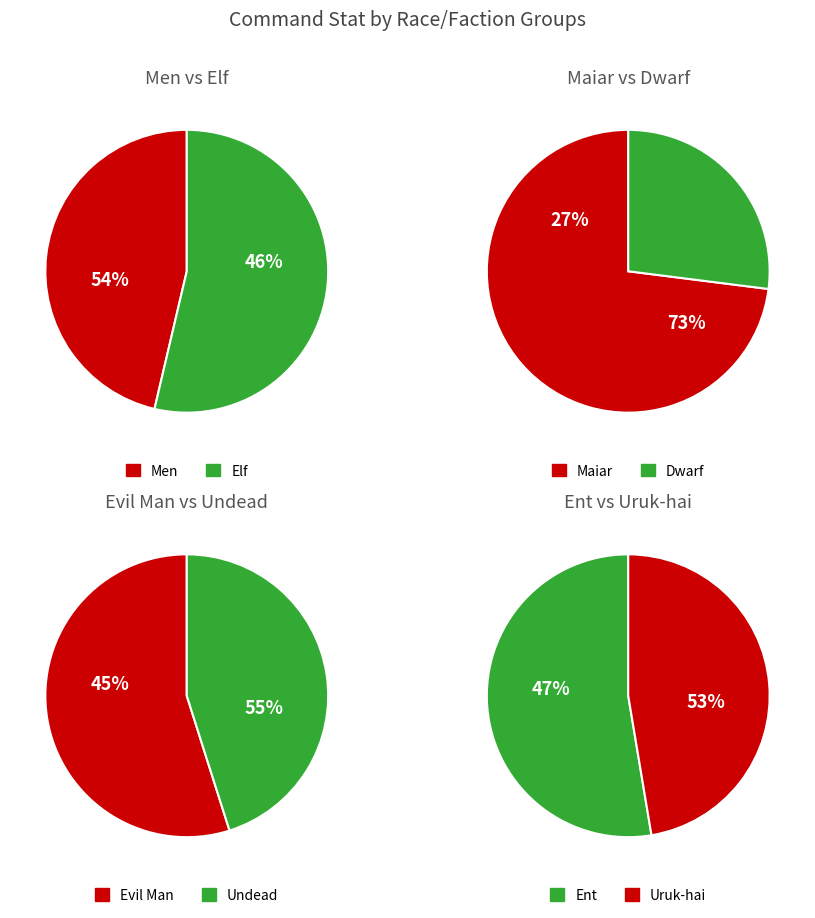

How many slices are in this pie chart?

8